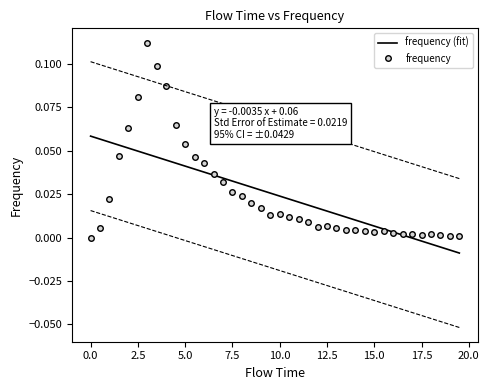

What is the greatest value displayed?

0.1